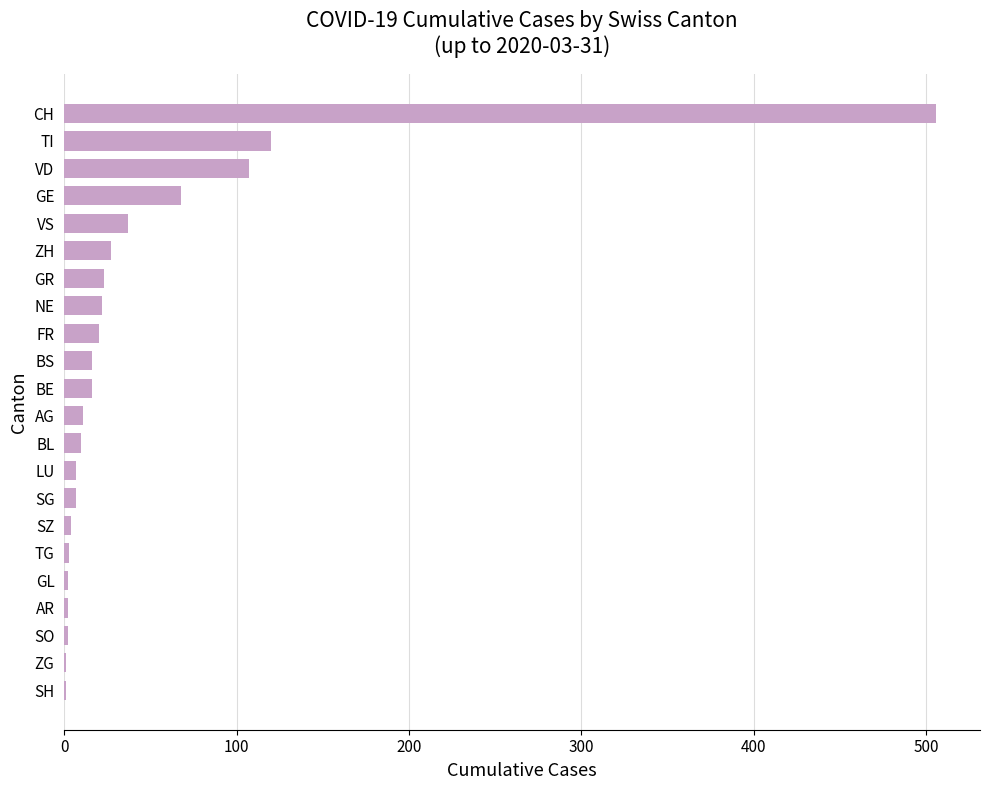

Between VS and NE, which is larger?

VS